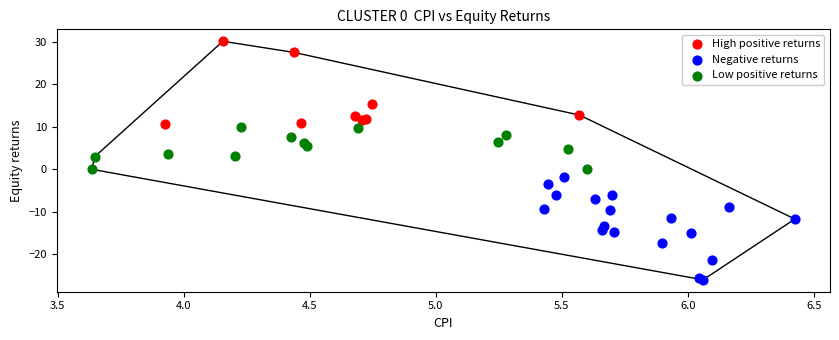

Which series reaches the maximum Y coordinate?

High positive returns